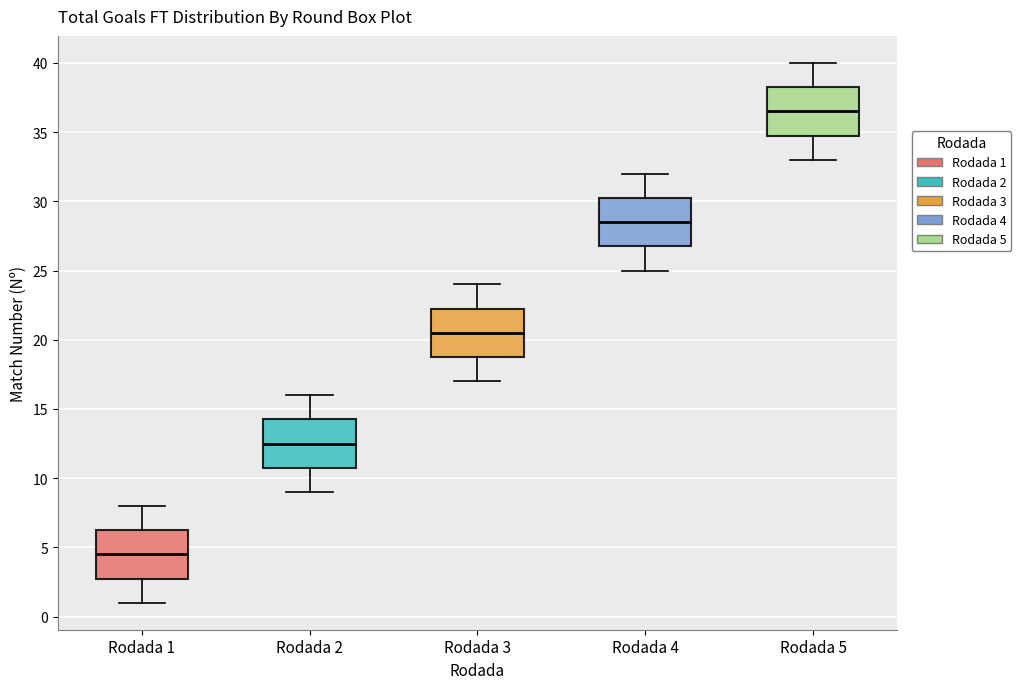

Reading left to right, read every box against the y-axis: the position of its median line, the range the box covers, and the ends of its whiskers. The values are not printed on the chart, so give them approximately, as read against the axis.

Rodada 1: median 4.5, box 3.0 to 6.5, whiskers 1.0 to 8.0
Rodada 2: median 12.5, box 11.0 to 14.5, whiskers 9.0 to 16.0
Rodada 3: median 20.5, box 19.0 to 22.5, whiskers 17.0 to 24.0
Rodada 4: median 28.5, box 27.0 to 30.5, whiskers 25.0 to 32.0
Rodada 5: median 36.5, box 35.0 to 38.5, whiskers 33.0 to 40.0